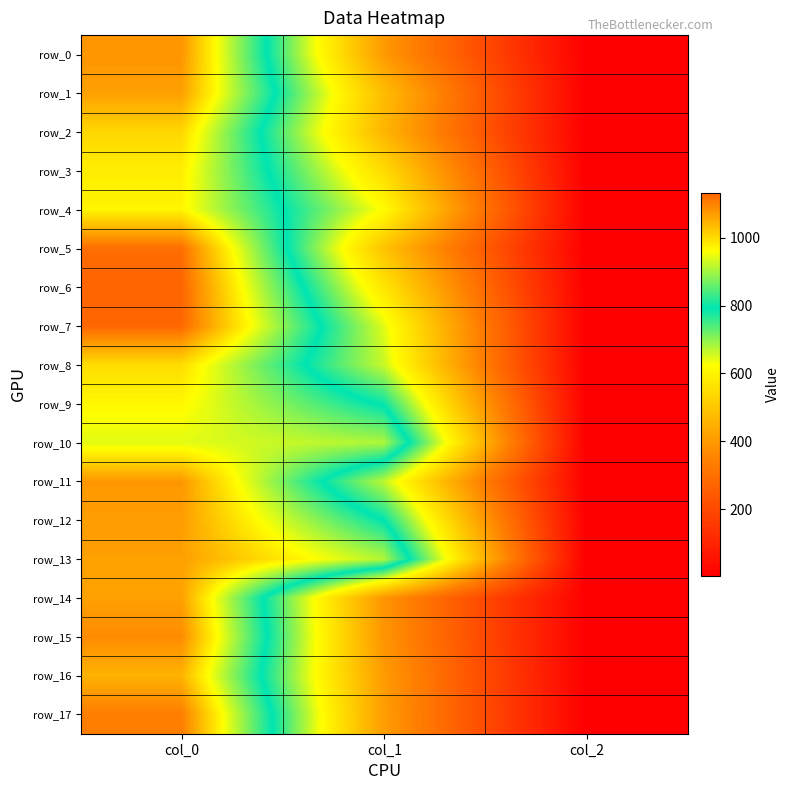

List the labels in order of row_9 value, smallest first.

col_2, col_1, col_0